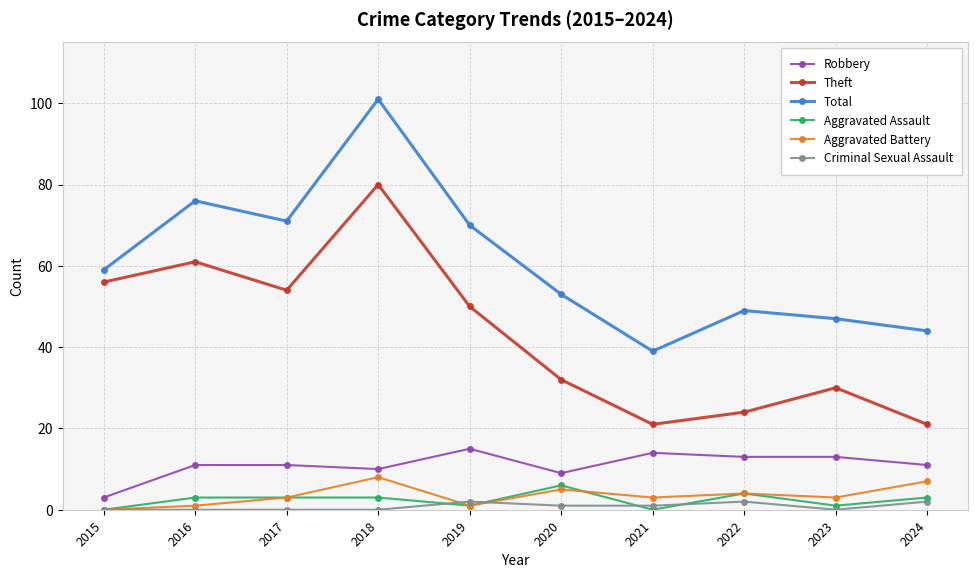

Reading left to right, extract all data points from this chart.

Robbery: 3	11	11	10	15	9	14	13	13	11
Theft: 56	61	54	80	50	32	21	24	30	21
Total: 59	76	71	101	70	53	39	49	47	44
Aggravated Assault: 0	3	3	3	1	6	0	4	1	3
Aggravated Battery: 0	1	3	8	1	5	3	4	3	7
Criminal Sexual Assault: 0	0	0	0	2	1	1	2	0	2